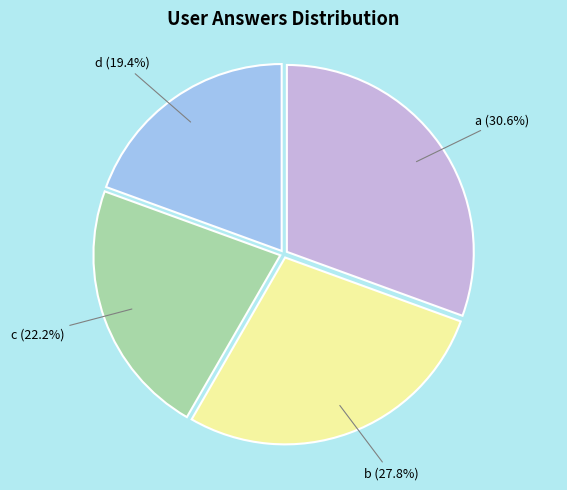

The d slice represents 19% of the pie. True or false?

True